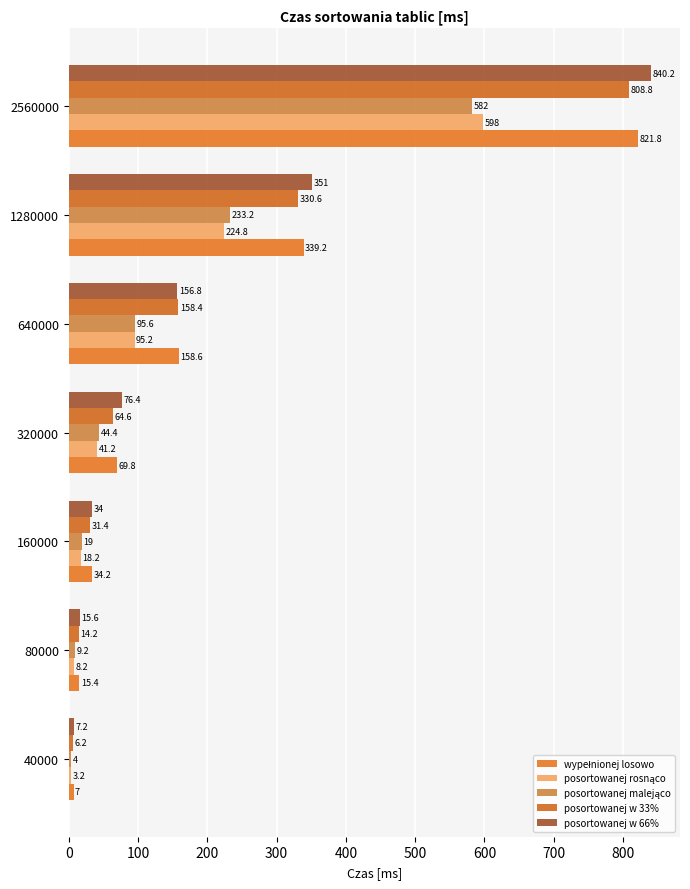

How many categories are shown in the chart?

7